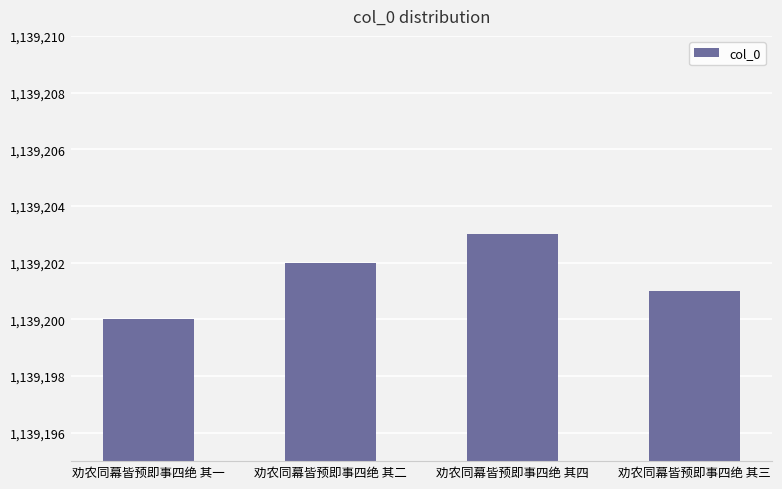

What is the value of the 3rd bar from the left?

1139203